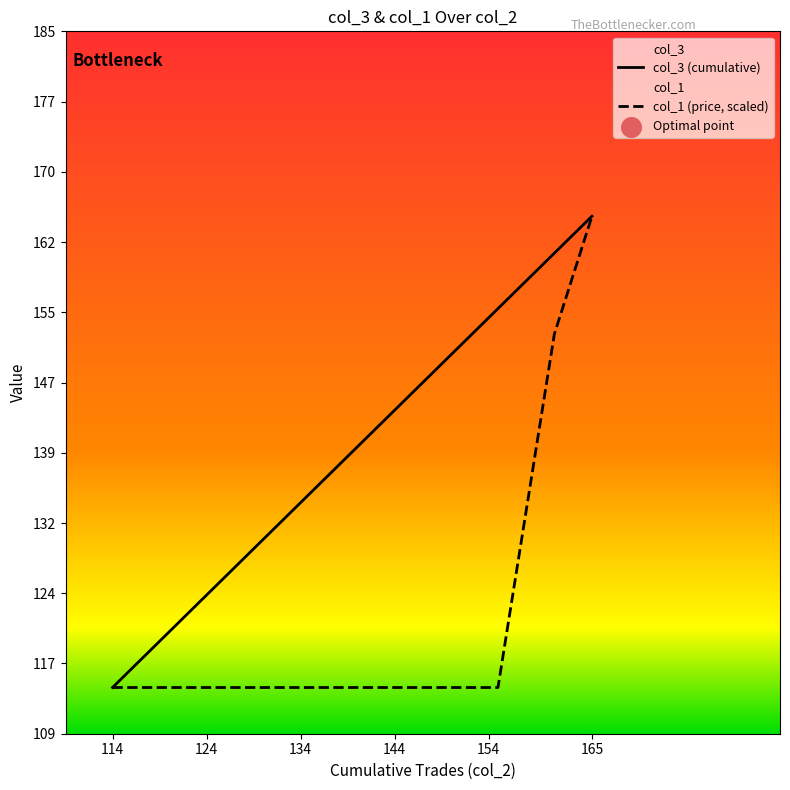

Is the value of col_3 at 165 greater than the value of col_1 at 130?

Yes